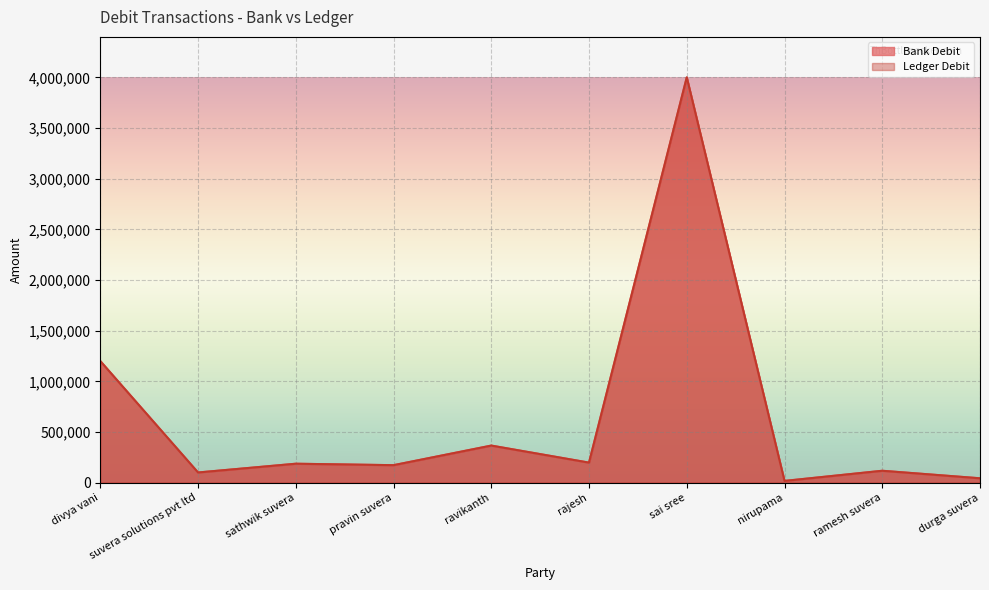

At which category is the sum across all series the highest?

sai sree